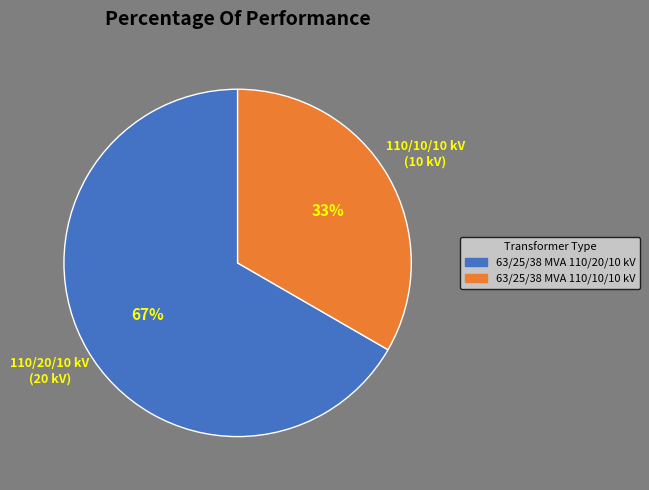

Is it true that 63/25/38 MVA 110/20/10 kV is 67% of the pie?

True